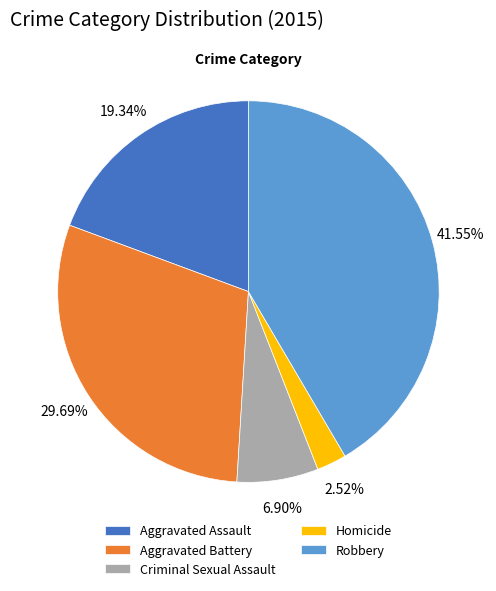

Rank the categories by value from highest to lowest.

Robbery, Aggravated Battery, Aggravated Assault, Criminal Sexual Assault, Homicide